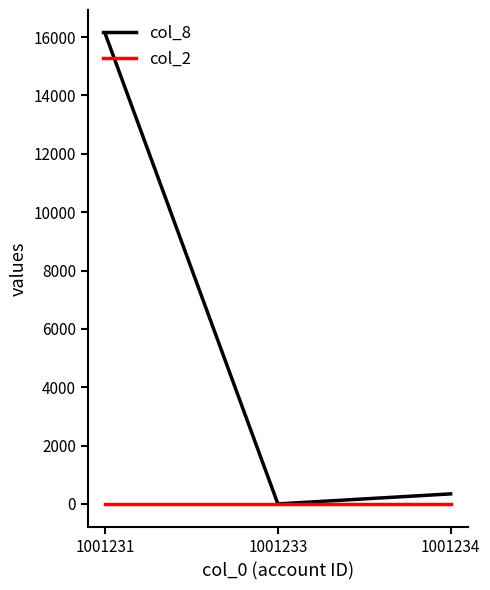

Reading left to right, what are all the values shown in this chart?

col_8: 1001231=16124	1001233=0	1001234=344
col_2: 1001231=4	1001233=4	1001234=4